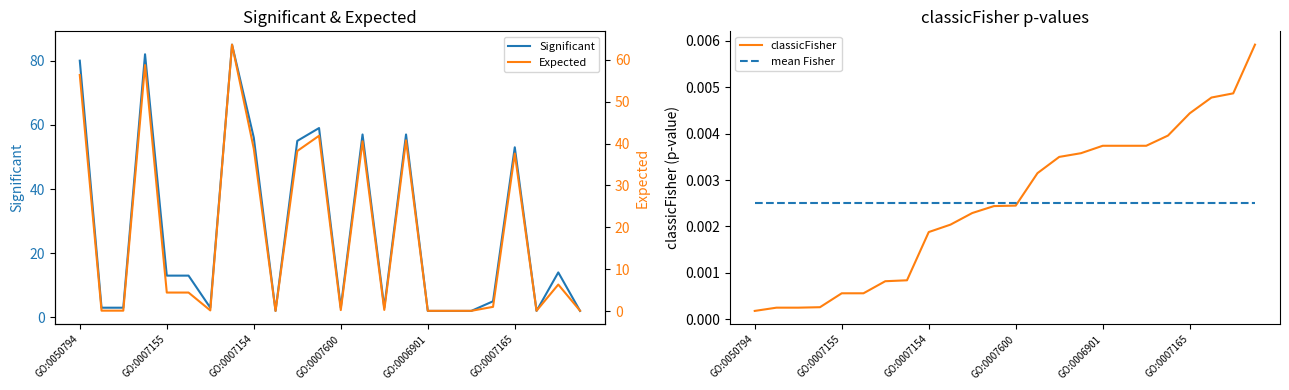

Where is Significant nearest to the value 43?

GO:0007165